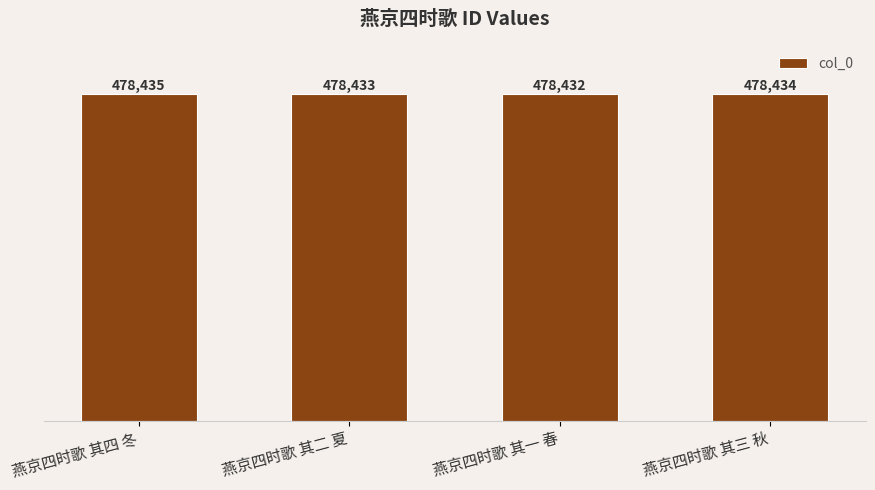

Does the chart contain stacked bars?

No